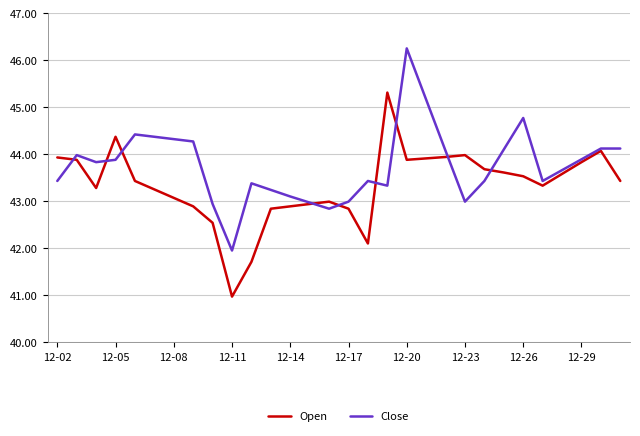

After their last crossing, which series has the higher values: Close or Open?

Close